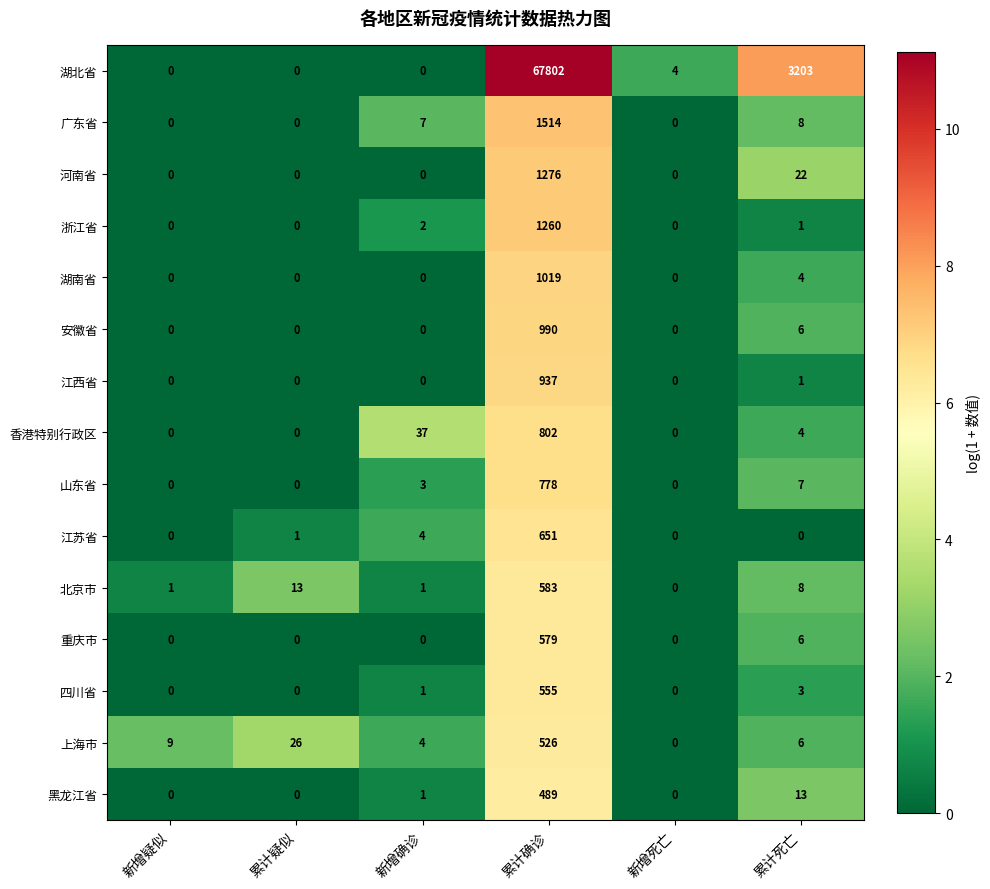

What is the sum of all 湖南省 values?

1023